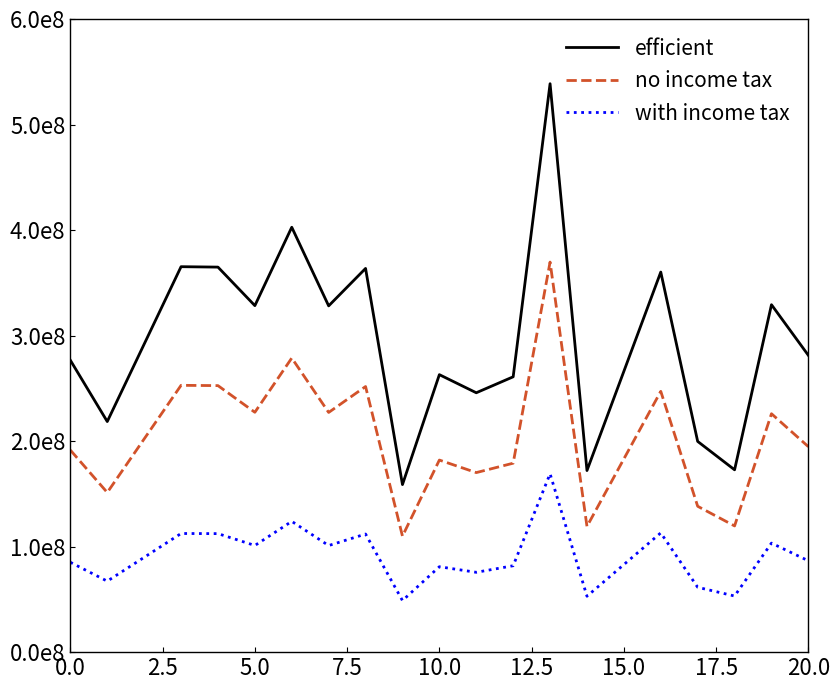

Does the chart display data point markers on the line(s)?

No